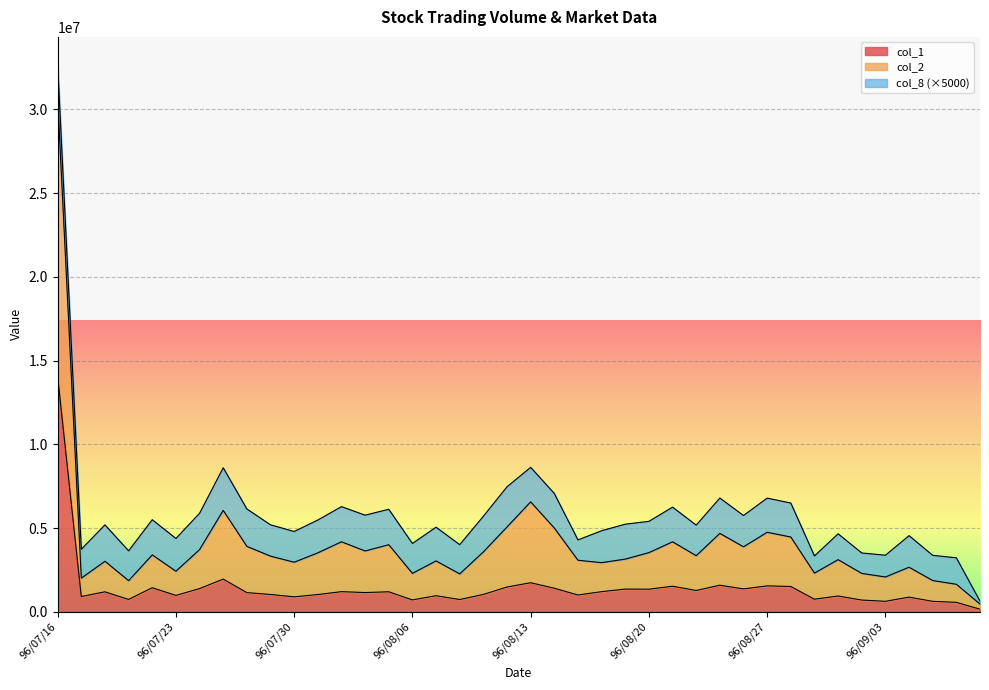

True or false: col_2 and col_1 cross at least once.

False